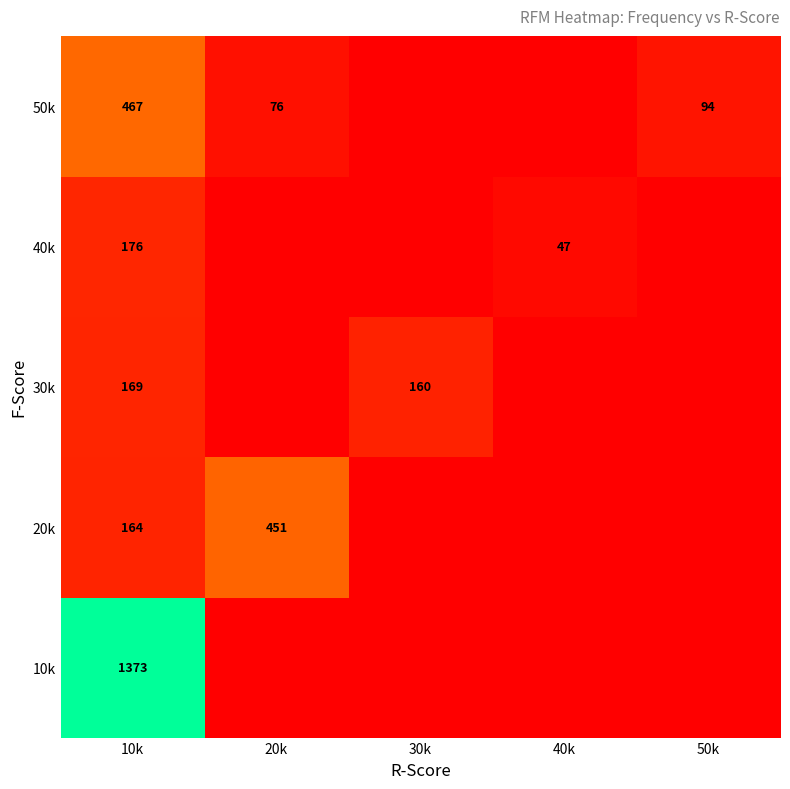

Is the value of 20k at 10k greater than the value of 50k at 10k?

No